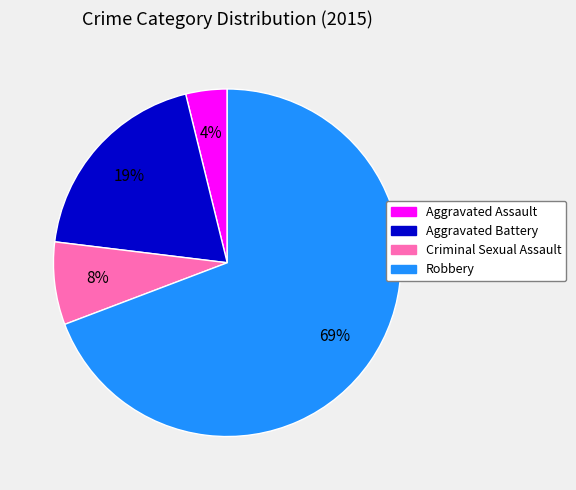

To the nearest percent, what is the average slice percentage?

25%